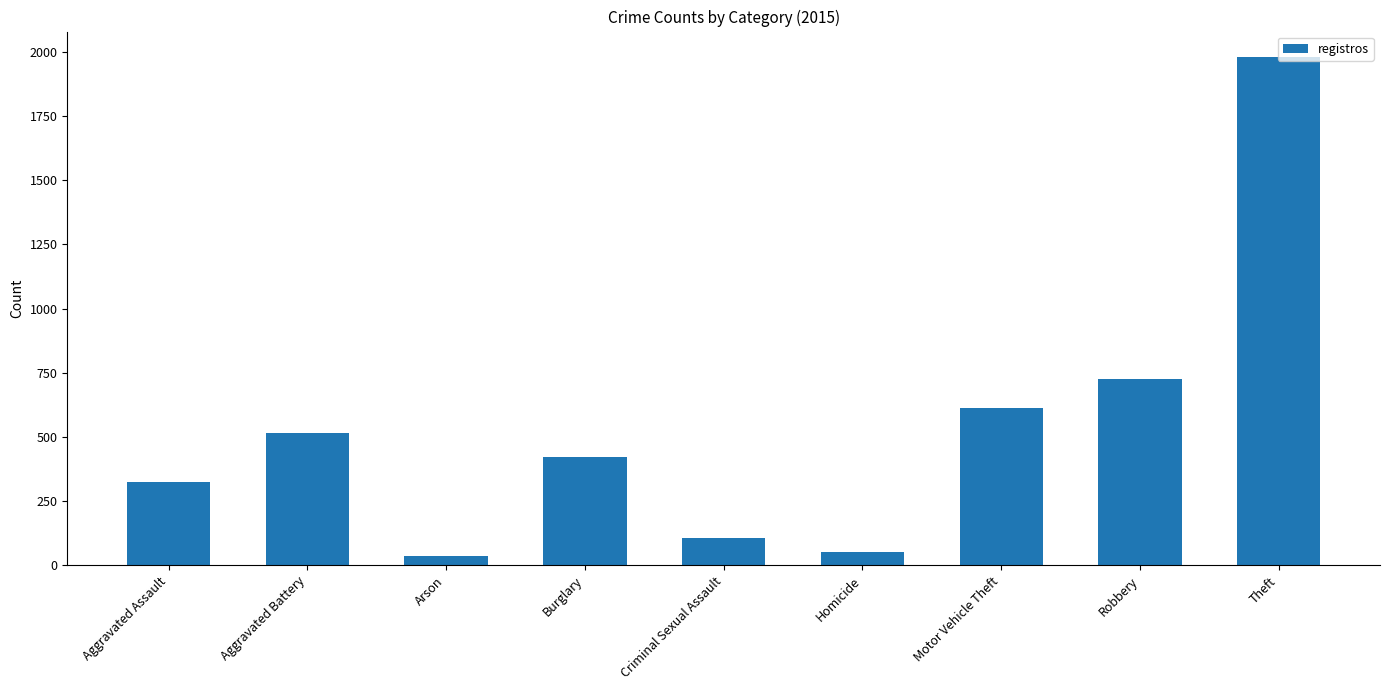

What is the label of the 9th bar from the left?

Theft